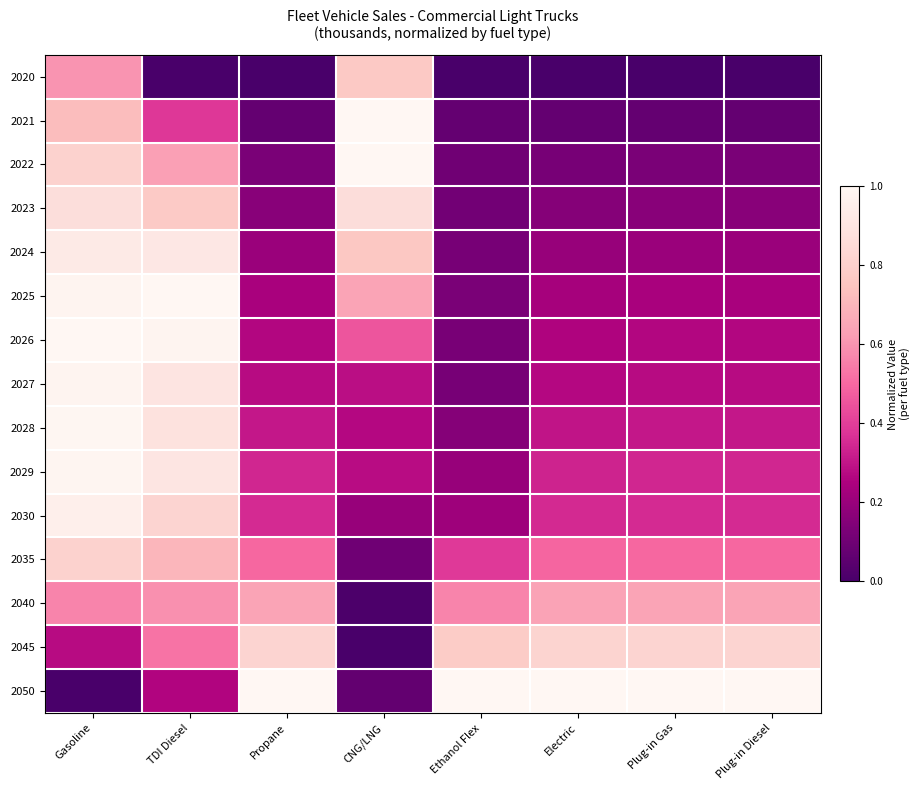

Reading left to right, list all the values displayed in this chart.

2020: Gasoline=0.6	TDI Diesel=0.0	Propane=0.0	CNG/LNG=0.8	Ethanol Flex=0.0	Electric=0.0	Plug-in Gas=0.0	Plug-in Diesel=0.0
2021: Gasoline=0.7	TDI Diesel=0.4	Propane=0.1	CNG/LNG=1.0	Ethanol Flex=0.1	Electric=0.1	Plug-in Gas=0.1	Plug-in Diesel=0.1
2022: Gasoline=0.8	TDI Diesel=0.6	Propane=0.1	CNG/LNG=1.0	Ethanol Flex=0.1	Electric=0.1	Plug-in Gas=0.1	Plug-in Diesel=0.1
2023: Gasoline=0.9	TDI Diesel=0.8	Propane=0.2	CNG/LNG=0.9	Ethanol Flex=0.1	Electric=0.2	Plug-in Gas=0.2	Plug-in Diesel=0.2
2024: Gasoline=0.9	TDI Diesel=0.9	Propane=0.2	CNG/LNG=0.8	Ethanol Flex=0.1	Electric=0.2	Plug-in Gas=0.2	Plug-in Diesel=0.2
2025: Gasoline=1.0	TDI Diesel=1.0	Propane=0.2	CNG/LNG=0.6	Ethanol Flex=0.1	Electric=0.2	Plug-in Gas=0.2	Plug-in Diesel=0.2
2026: Gasoline=1.0	TDI Diesel=1.0	Propane=0.3	CNG/LNG=0.5	Ethanol Flex=0.1	Electric=0.3	Plug-in Gas=0.3	Plug-in Diesel=0.3
2027: Gasoline=1.0	TDI Diesel=0.9	Propane=0.3	CNG/LNG=0.3	Ethanol Flex=0.1	Electric=0.3	Plug-in Gas=0.3	Plug-in Diesel=0.3
2028: Gasoline=1.0	TDI Diesel=0.9	Propane=0.3	CNG/LNG=0.3	Ethanol Flex=0.2	Electric=0.3	Plug-in Gas=0.3	Plug-in Diesel=0.3
2029: Gasoline=1.0	TDI Diesel=0.9	Propane=0.3	CNG/LNG=0.3	Ethanol Flex=0.2	Electric=0.3	Plug-in Gas=0.3	Plug-in Diesel=0.3
2030: Gasoline=1.0	TDI Diesel=0.8	Propane=0.4	CNG/LNG=0.2	Ethanol Flex=0.2	Electric=0.3	Plug-in Gas=0.4	Plug-in Diesel=0.4
2035: Gasoline=0.8	TDI Diesel=0.7	Propane=0.5	CNG/LNG=0.1	Ethanol Flex=0.4	Electric=0.5	Plug-in Gas=0.5	Plug-in Diesel=0.5
2040: Gasoline=0.6	TDI Diesel=0.6	Propane=0.6	CNG/LNG=0.0	Ethanol Flex=0.6	Electric=0.6	Plug-in Gas=0.6	Plug-in Diesel=0.6
2045: Gasoline=0.3	TDI Diesel=0.5	Propane=0.8	CNG/LNG=0.0	Ethanol Flex=0.8	Electric=0.8	Plug-in Gas=0.8	Plug-in Diesel=0.8
2050: Gasoline=0.0	TDI Diesel=0.3	Propane=1.0	CNG/LNG=0.1	Ethanol Flex=1.0	Electric=1.0	Plug-in Gas=1.0	Plug-in Diesel=1.0